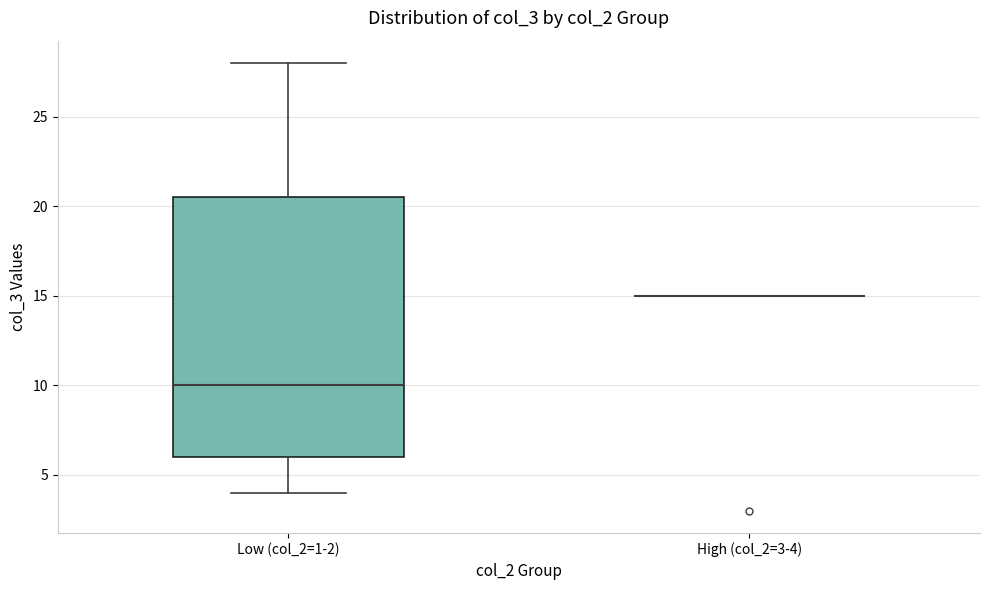

Comparing the boxes themselves (not the whiskers), which one is the tallest?

Low (col_2=1-2)